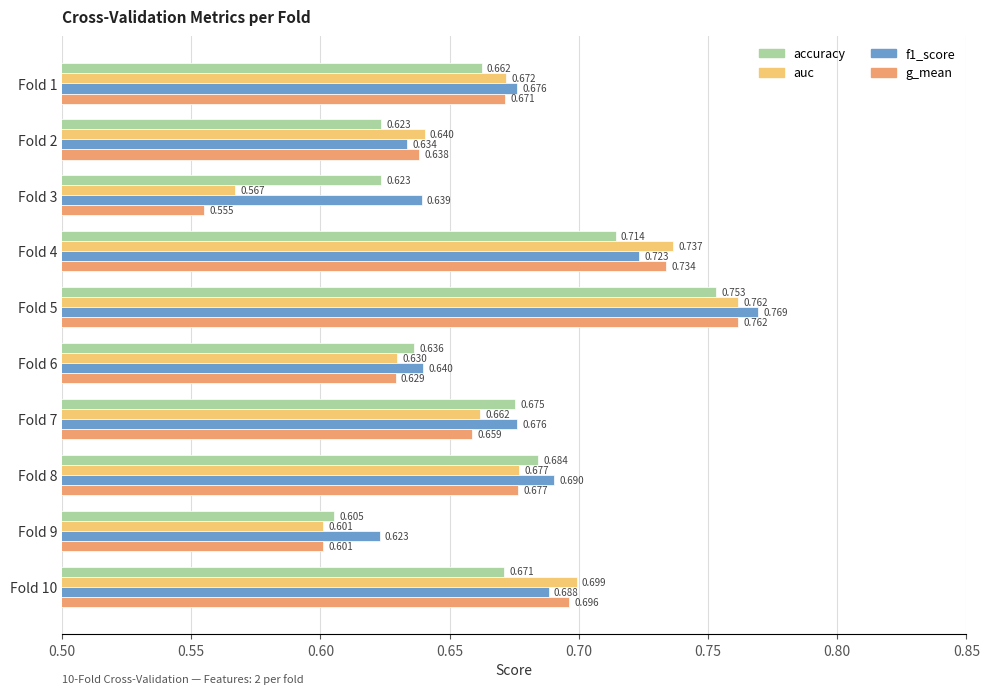

Between Fold 7 and Fold 8, which series saw the biggest shift?

g_mean